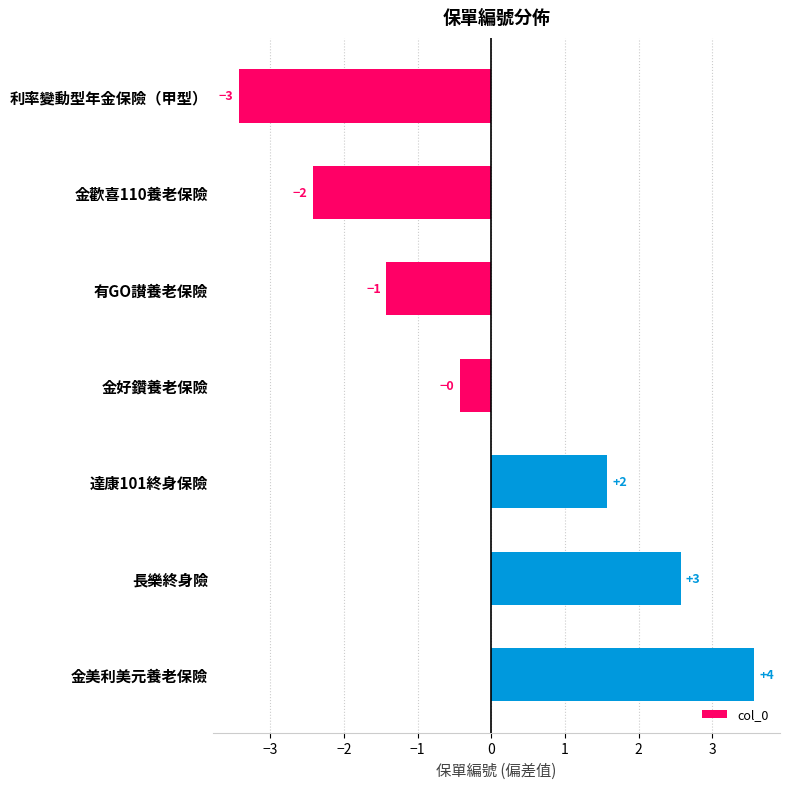

What is the greatest value displayed?

3.6